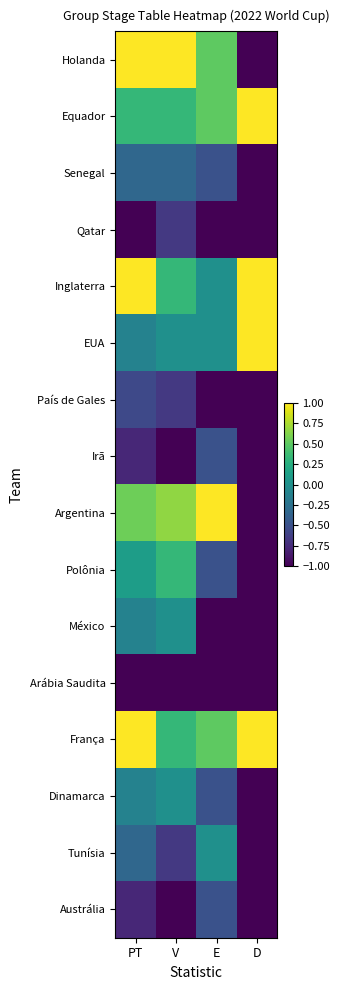

Reading right to left, extract all data points from this chart.

Holanda: D=-1.0	E=0.5	V=1.0	PT=1.0
Equador: D=1.0	E=0.5	V=0.3	PT=0.3
Senegal: D=-1.0	E=-0.5	V=-0.3	PT=-0.3
Qatar: D=-1.0	E=-1.0	V=-0.7	PT=-1.0
Inglaterra: D=1.0	E=0.0	V=0.3	PT=1.0
EUA: D=1.0	E=0.0	V=0.0	PT=-0.1
País de Gales: D=-1.0	E=-1.0	V=-0.7	PT=-0.6
Irã: D=-1.0	E=-0.5	V=-1.0	PT=-0.8
Argentina: D=-1.0	E=1.0	V=0.7	PT=0.6
Polônia: D=-1.0	E=-0.5	V=0.3	PT=0.1
México: D=-1.0	E=-1.0	V=0.0	PT=-0.1
Arábia Saudita: D=-1.0	E=-1.0	V=-1.0	PT=-1.0
França: D=1.0	E=0.5	V=0.3	PT=1.0
Dinamarca: D=-1.0	E=-0.5	V=0.0	PT=-0.1
Tunísia: D=-1.0	E=0.0	V=-0.7	PT=-0.3
Austrália: D=-1.0	E=-0.5	V=-1.0	PT=-0.8